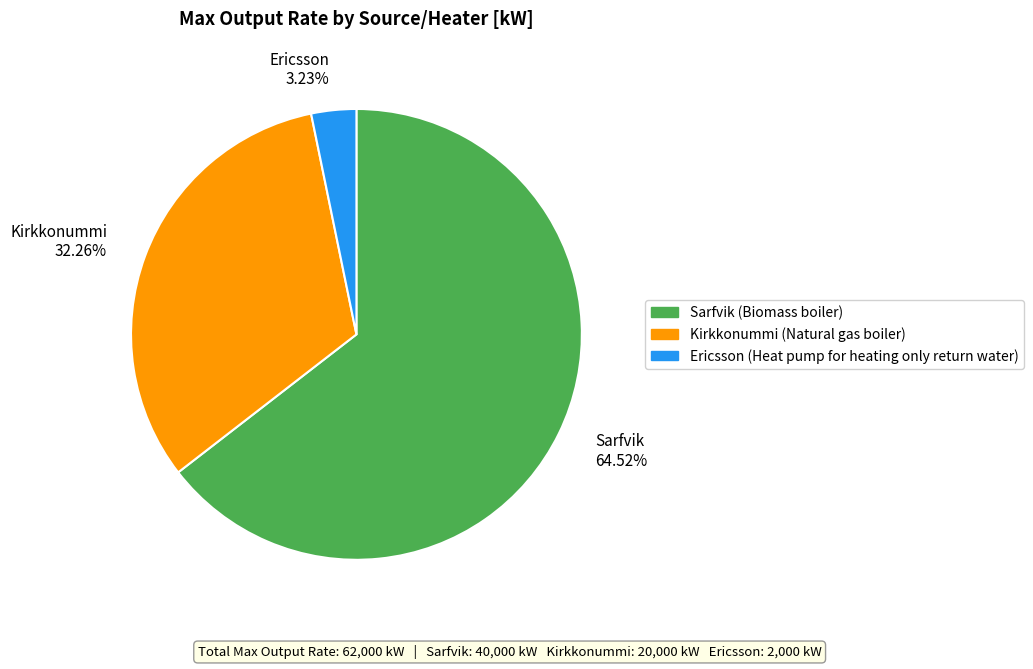

Which has a higher value, Sarfvik or Kirkkonummi?

Sarfvik